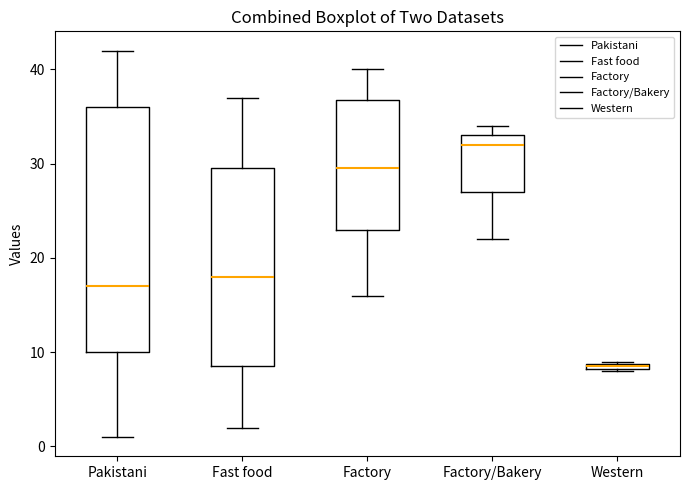

Where is the lower edge of the box for Fast food on the y-axis? The values are not printed on the chart, so give them approximately, as read against the axis.

9